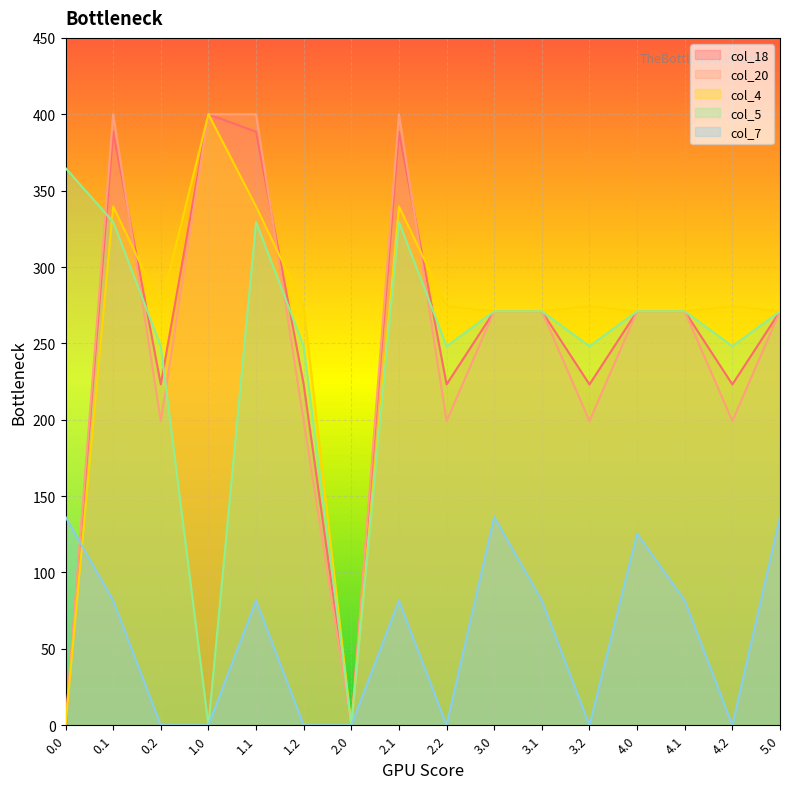

At 0.1, list the series in order from smallest to largest.

col_7, col_5, col_4, col_18, col_20